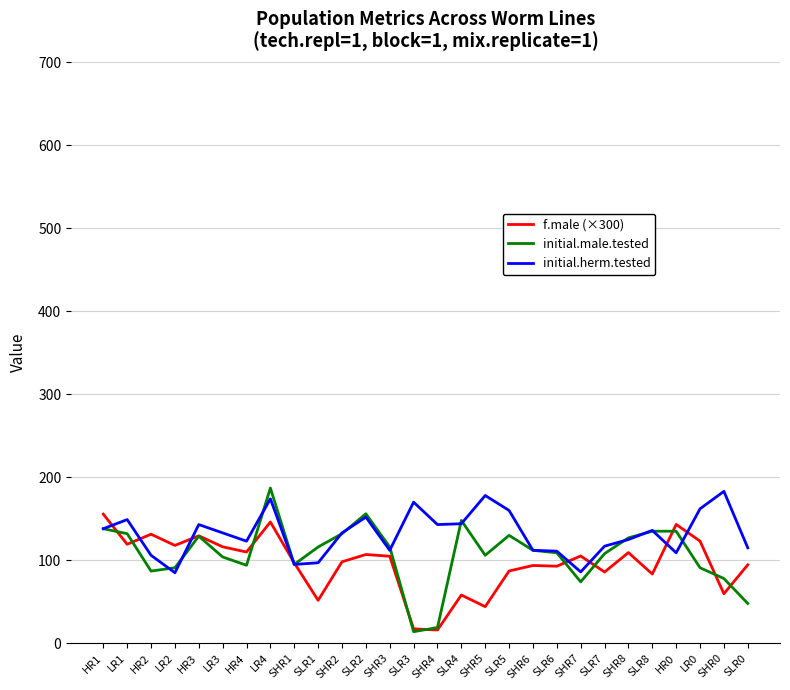

What is the difference between the highest and lowest values at SLR5?

72.9